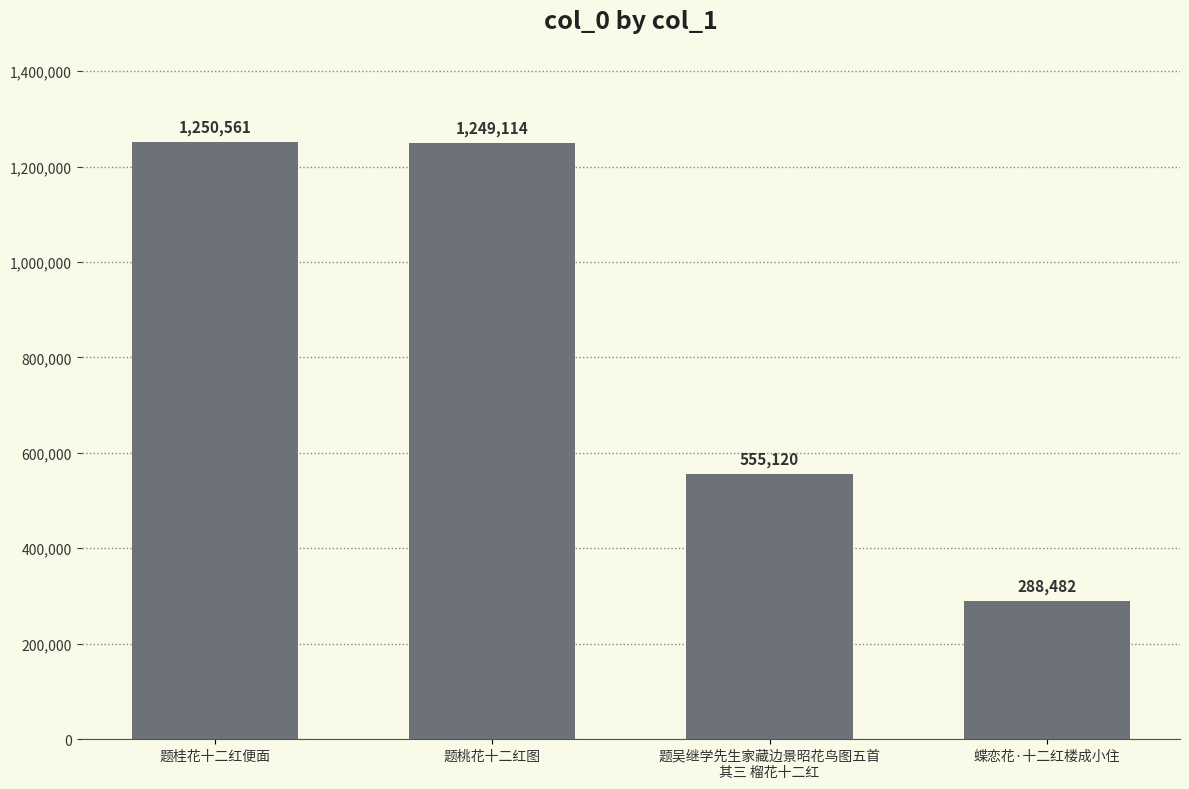

Reading right to left, list all the values displayed in this chart.

288482	555120	1249114	1250561